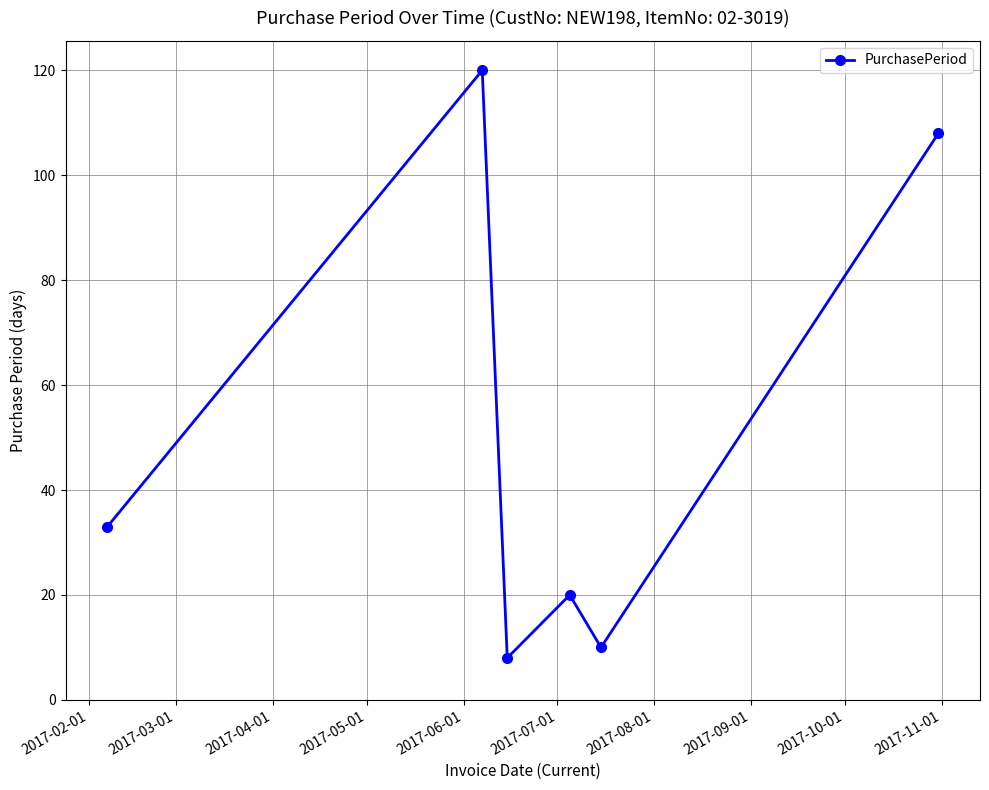

What is the maximum value shown in the chart?

120